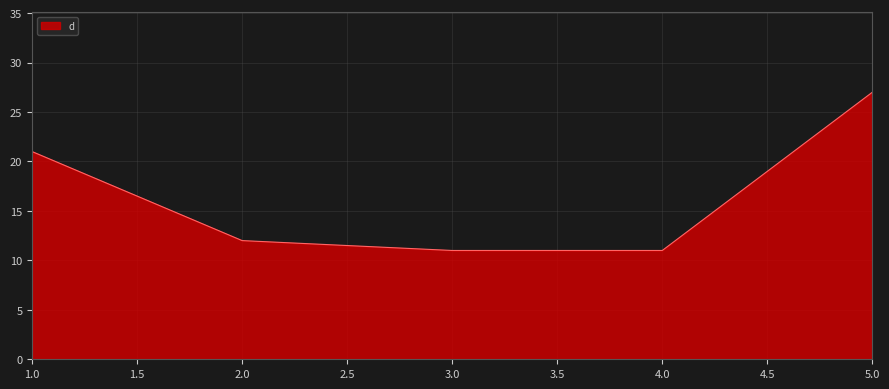

Does the chart have visible grid lines?

Yes